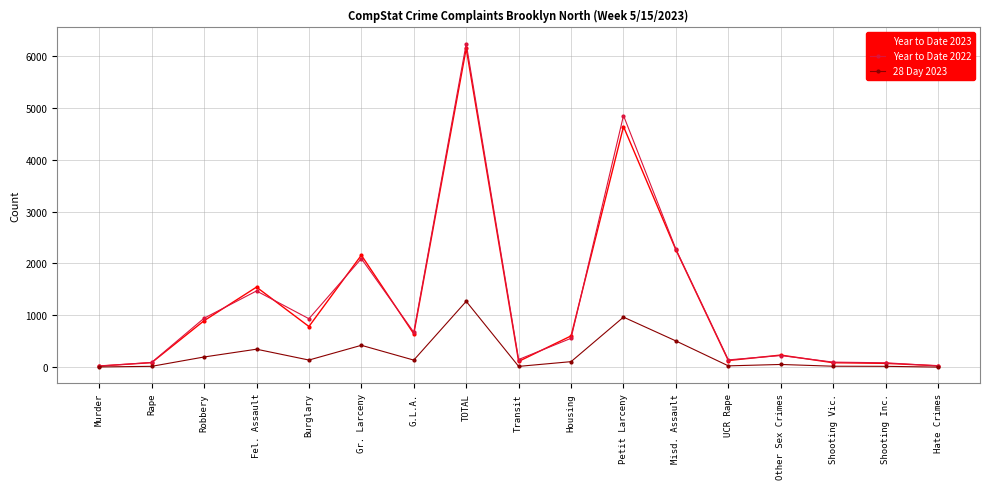

What are all the series names shown in the legend?

Year to Date 2023, Year to Date 2022, 28 Day 2023